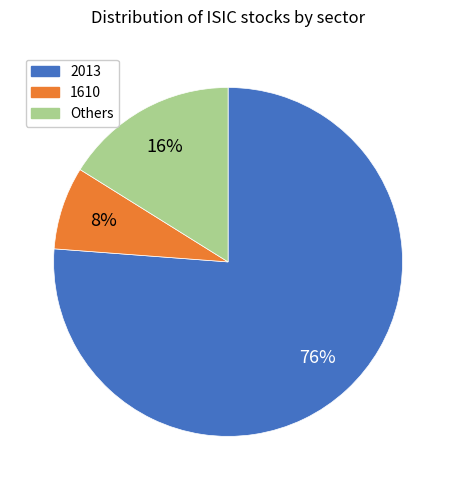

Count the number of slices in the pie.

3